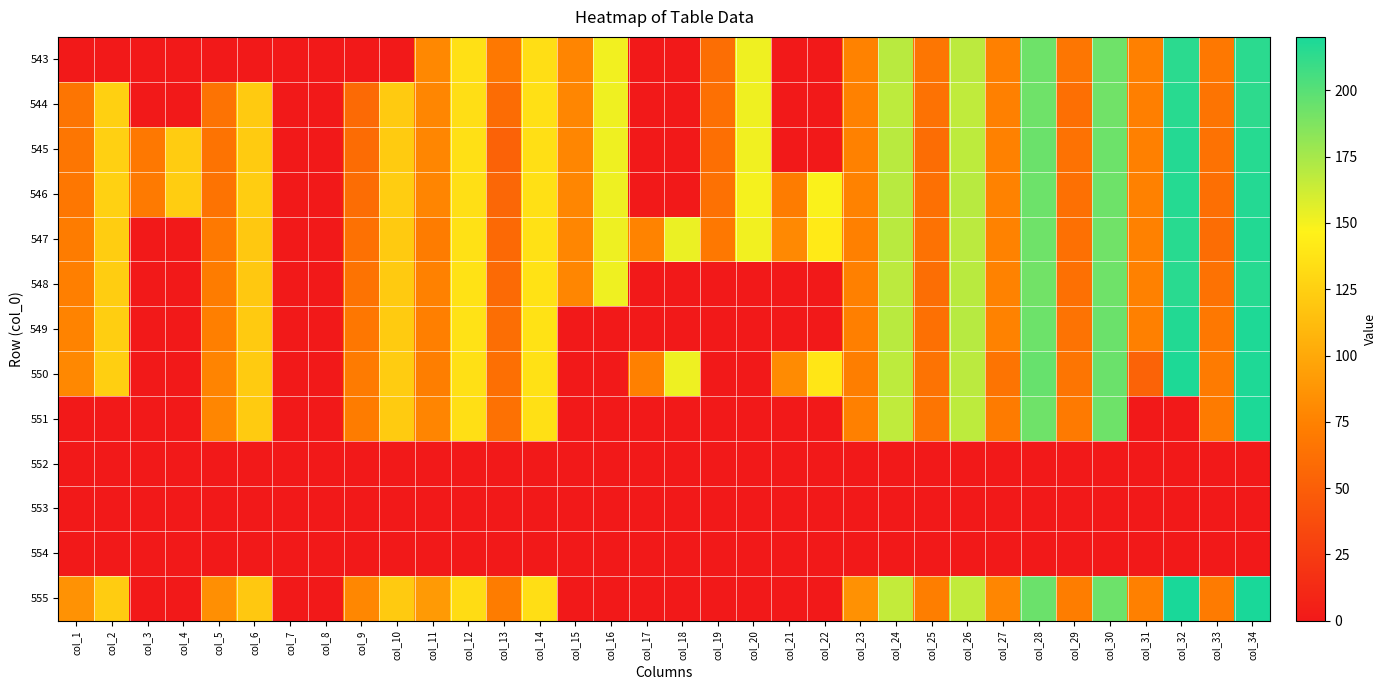

Reading left to right, list all the values displayed in this chart.

543: col_1=0.0	col_2=0.0	col_3=0.0	col_4=0.0	col_5=0.0	col_6=0.0	col_7=0.0	col_8=0.0	col_9=0.0	col_10=0.0	col_11=78.8	col_12=135.6	col_13=68.1	col_14=134.6	col_15=77.1	col_16=150.7	col_17=0.0	col_18=0.0	col_19=61.4	col_20=151.7	col_21=0.0	col_22=0.0	col_23=75.3	col_24=168.8	col_25=67.2	col_26=167.9	col_27=74.0	col_28=193.0	col_29=66.8	col_30=192.6	col_31=74.0	col_32=214.2	col_33=68.1	col_34=214.2
544: col_1=66.1	col_2=125.0	col_3=0.0	col_4=0.0	col_5=64.8	col_6=121.5	col_7=0.0	col_8=0.0	col_9=58.6	col_10=121.1	col_11=77.6	col_12=134.1	col_13=59.5	col_14=135.0	col_15=77.7	col_16=151.5	col_17=0.0	col_18=0.0	col_19=62.4	col_20=151.7	col_21=0.0	col_22=0.0	col_23=74.9	col_24=167.6	col_25=64.1	col_26=166.8	col_27=74.4	col_28=192.2	col_29=62.3	col_30=191.8	col_31=73.9	col_32=215.2	col_33=65.7	col_34=213.5
545: col_1=67.2	col_2=125.3	col_3=68.4	col_4=122.4	col_5=65.3	col_6=121.9	col_7=0.0	col_8=0.0	col_9=59.9	col_10=121.8	col_11=77.7	col_12=135.2	col_13=52.9	col_14=134.6	col_15=77.6	col_16=151.5	col_17=0.0	col_18=0.0	col_19=62.2	col_20=151.2	col_21=0.0	col_22=0.0	col_23=74.8	col_24=168.8	col_25=61.0	col_26=167.7	col_27=74.6	col_28=193.9	col_29=63.7	col_30=193.2	col_31=74.3	col_32=216.5	col_33=64.4	col_34=215.6
546: col_1=67.7	col_2=125.8	col_3=70.0	col_4=123.0	col_5=65.3	col_6=123.1	col_7=0.0	col_8=0.0	col_9=60.4	col_10=123.1	col_11=77.0	col_12=134.7	col_13=56.0	col_14=135.9	col_15=77.5	col_16=152.0	col_17=0.0	col_18=0.0	col_19=63.3	col_20=150.0	col_21=71.5	col_22=148.0	col_23=75.6	col_24=169.3	col_25=63.2	col_26=169.1	col_27=75.4	col_28=193.4	col_29=62.4	col_30=192.7	col_31=74.7	col_32=215.9	col_33=62.3	col_34=216.4
547: col_1=71.0	col_2=123.3	col_3=0.0	col_4=0.0	col_5=68.8	col_6=120.3	col_7=0.0	col_8=0.0	col_9=63.3	col_10=121.7	col_11=71.1	col_12=136.2	col_13=57.6	col_14=136.2	col_15=77.9	col_16=152.1	col_17=75.9	col_18=152.7	col_19=68.0	col_20=150.6	col_21=79.6	col_22=141.7	col_23=74.1	col_24=168.8	col_25=64.0	col_26=168.5	col_27=75.4	col_28=192.3	col_29=62.8	col_30=192.2	col_31=74.8	col_32=215.3	col_33=61.1	col_34=216.8
548: col_1=73.8	col_2=123.1	col_3=0.0	col_4=0.0	col_5=71.3	col_6=120.1	col_7=0.0	col_8=0.0	col_9=65.2	col_10=121.6	col_11=74.7	col_12=136.3	col_13=58.6	col_14=136.5	col_15=77.7	col_16=151.7	col_17=0.0	col_18=0.0	col_19=0.0	col_20=0.0	col_21=0.0	col_22=0.0	col_23=74.0	col_24=167.8	col_25=61.5	col_26=168.8	col_27=75.5	col_28=191.4	col_29=63.2	col_30=192.4	col_31=75.2	col_32=214.6	col_33=64.3	col_34=215.7
549: col_1=76.2	col_2=123.9	col_3=0.0	col_4=0.0	col_5=73.9	col_6=121.2	col_7=0.0	col_8=0.0	col_9=67.9	col_10=122.1	col_11=73.9	col_12=136.9	col_13=61.1	col_14=136.6	col_15=0.0	col_16=0.0	col_17=0.0	col_18=0.0	col_19=0.0	col_20=0.0	col_21=0.0	col_22=0.0	col_23=73.7	col_24=168.7	col_25=63.2	col_26=169.8	col_27=75.3	col_28=193.1	col_29=64.6	col_30=193.8	col_31=74.3	col_32=216.8	col_33=68.4	col_34=218.1
550: col_1=78.9	col_2=124.5	col_3=0.0	col_4=0.0	col_5=76.6	col_6=121.8	col_7=0.0	col_8=0.0	col_9=70.3	col_10=122.9	col_11=72.4	col_12=135.1	col_13=62.2	col_14=136.1	col_15=0.0	col_16=0.0	col_17=74.1	col_18=152.2	col_19=0.0	col_20=0.0	col_21=80.9	col_22=139.0	col_23=72.9	col_24=167.6	col_25=64.5	col_26=168.2	col_27=65.7	col_28=194.9	col_29=66.5	col_30=193.8	col_31=53.2	col_32=218.6	col_33=70.3	col_34=218.1
551: col_1=0.0	col_2=0.0	col_3=0.0	col_4=0.0	col_5=77.8	col_6=121.8	col_7=0.0	col_8=0.0	col_9=71.7	col_10=121.8	col_11=77.3	col_12=134.9	col_13=63.5	col_14=135.3	col_15=0.0	col_16=0.0	col_17=0.0	col_18=0.0	col_19=0.0	col_20=0.0	col_21=0.0	col_22=0.0	col_23=74.2	col_24=166.5	col_25=66.1	col_26=167.7	col_27=70.7	col_28=192.5	col_29=69.8	col_30=192.9	col_31=0.0	col_32=0.0	col_33=70.9	col_34=218.9
552: col_1=0.0	col_2=0.0	col_3=0.0	col_4=0.0	col_5=0.0	col_6=0.0	col_7=0.0	col_8=0.0	col_9=0.0	col_10=0.0	col_11=0.0	col_12=0.0	col_13=0.0	col_14=0.0	col_15=0.0	col_16=0.0	col_17=0.0	col_18=0.0	col_19=0.0	col_20=0.0	col_21=0.0	col_22=0.0	col_23=0.0	col_24=0.0	col_25=0.0	col_26=0.0	col_27=0.0	col_28=0.0	col_29=0.0	col_30=0.0	col_31=0.0	col_32=0.0	col_33=0.0	col_34=0.0
553: col_1=0.0	col_2=0.0	col_3=0.0	col_4=0.0	col_5=0.0	col_6=0.0	col_7=0.0	col_8=0.0	col_9=0.0	col_10=0.0	col_11=0.0	col_12=0.0	col_13=0.0	col_14=0.0	col_15=0.0	col_16=0.0	col_17=0.0	col_18=0.0	col_19=0.0	col_20=0.0	col_21=0.0	col_22=0.0	col_23=0.0	col_24=0.0	col_25=0.0	col_26=0.0	col_27=0.0	col_28=0.0	col_29=0.0	col_30=0.0	col_31=0.0	col_32=0.0	col_33=0.0	col_34=0.0
554: col_1=0.0	col_2=0.0	col_3=0.0	col_4=0.0	col_5=0.0	col_6=0.0	col_7=0.0	col_8=0.0	col_9=0.0	col_10=0.0	col_11=0.0	col_12=0.0	col_13=0.0	col_14=0.0	col_15=0.0	col_16=0.0	col_17=0.0	col_18=0.0	col_19=0.0	col_20=0.0	col_21=0.0	col_22=0.0	col_23=0.0	col_24=0.0	col_25=0.0	col_26=0.0	col_27=0.0	col_28=0.0	col_29=0.0	col_30=0.0	col_31=0.0	col_32=0.0	col_33=0.0	col_34=0.0
555: col_1=85.7	col_2=122.6	col_3=0.0	col_4=0.0	col_5=83.4	col_6=119.6	col_7=0.0	col_8=0.0	col_9=78.6	col_10=121.0	col_11=90.4	col_12=132.4	col_13=71.5	col_14=133.8	col_15=0.0	col_16=0.0	col_17=0.0	col_18=0.0	col_19=0.0	col_20=0.0	col_21=0.0	col_22=0.0	col_23=85.0	col_24=166.0	col_25=72.5	col_26=166.1	col_27=77.8	col_28=193.6	col_29=72.1	col_30=193.1	col_31=74.0	col_32=219.9	col_33=70.4	col_34=220.1